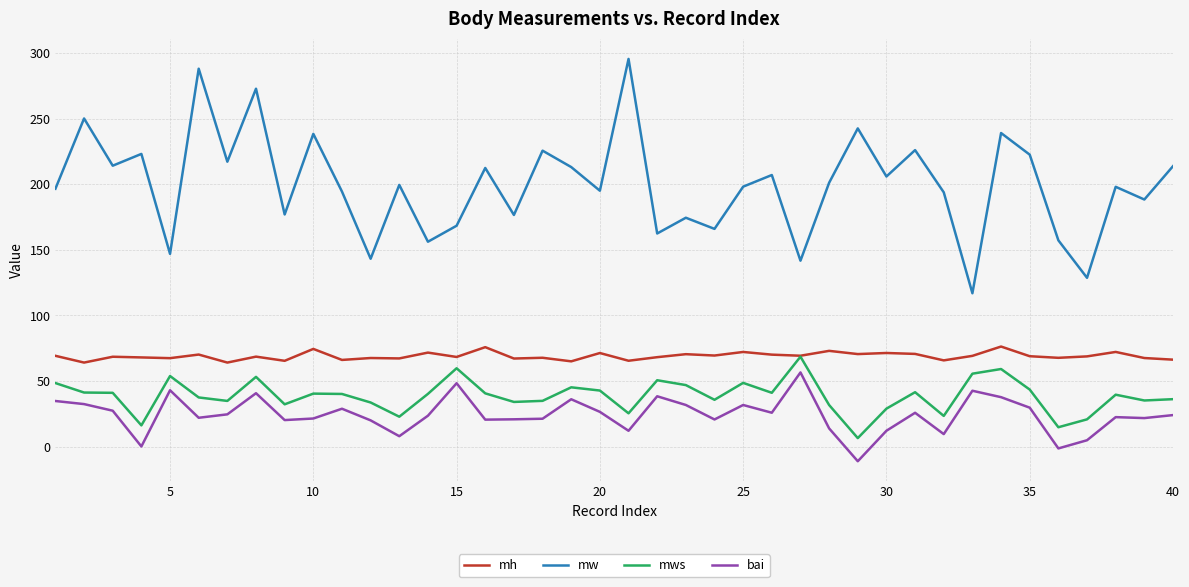

True or false: mh and bai cross at least once.

False